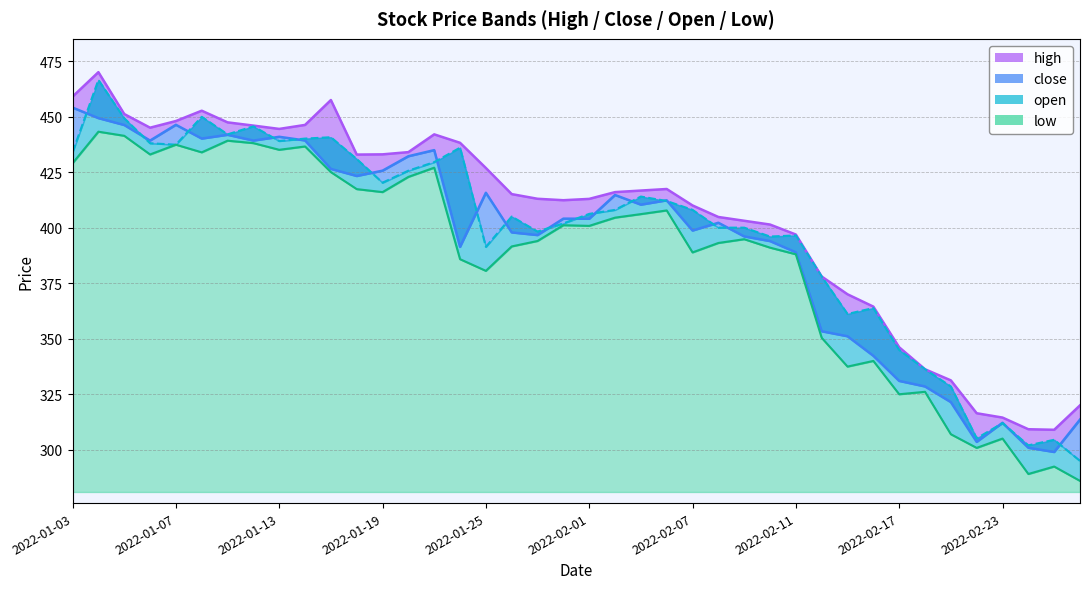

In open, how many points are higher than both neighbors (excluding endpoints)?

11